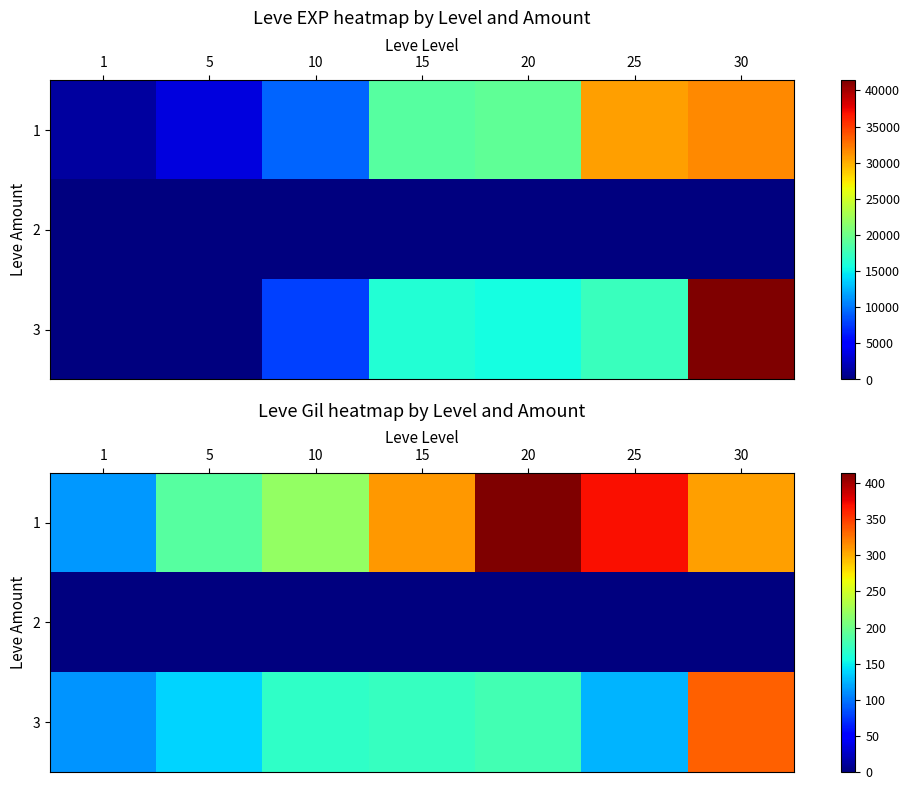

Is it true that 1 equals 539.4 at 15?

False